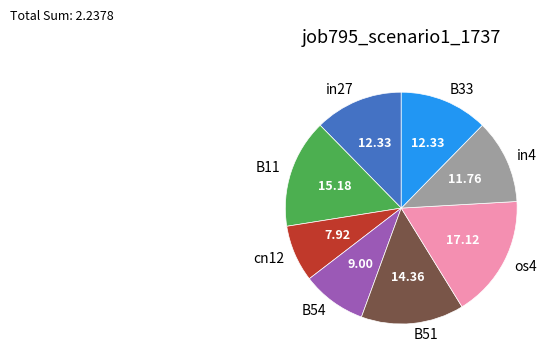

Which has a higher value, B54 or os4?

os4